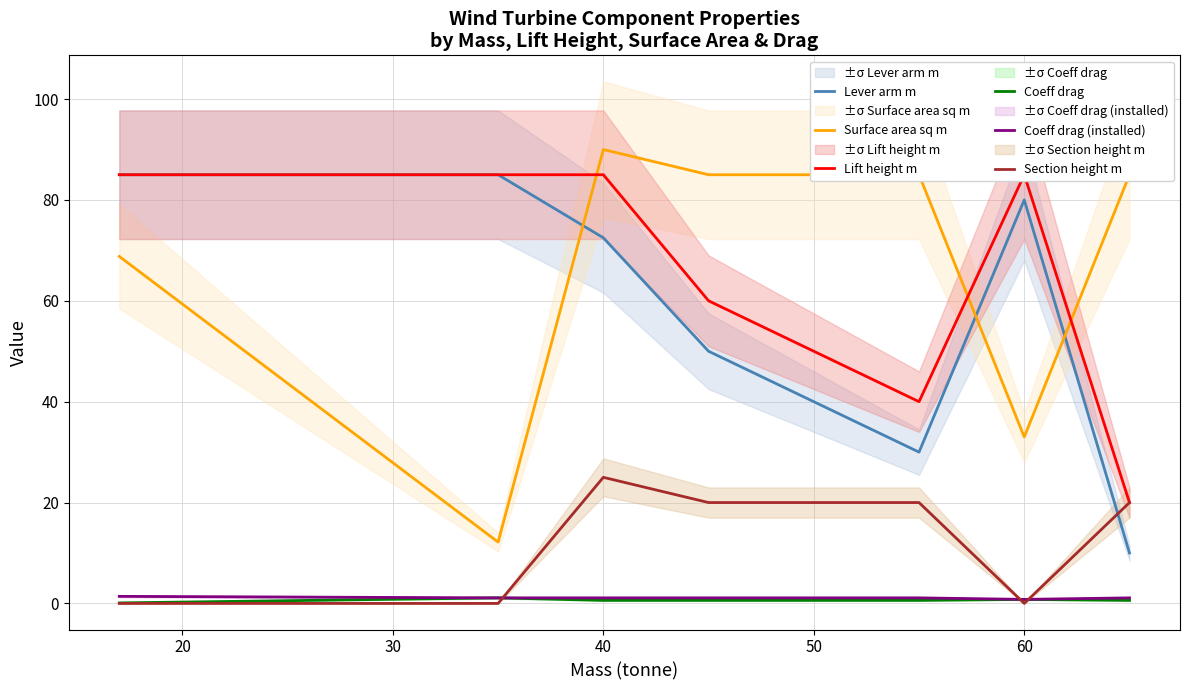

What is the greatest value displayed?

90.0